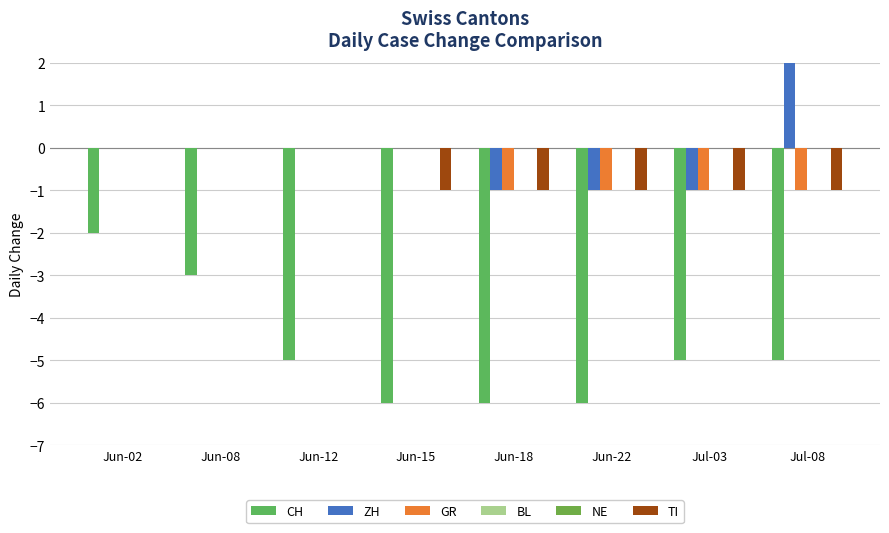

Is the value of BL at Jun-18 greater than the value of ZH at Jun-02?

No